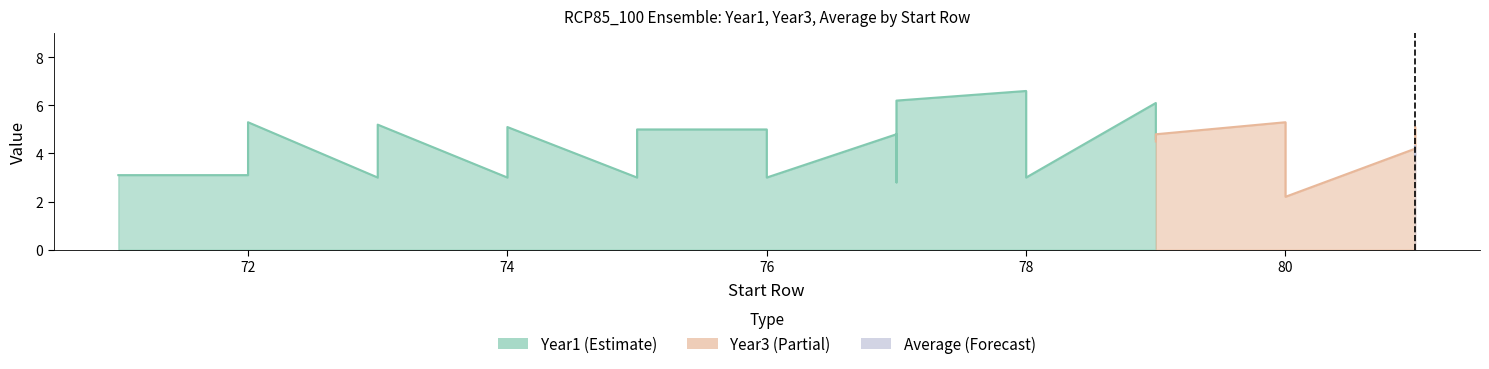

How many Average values are between 4 and 5?

37